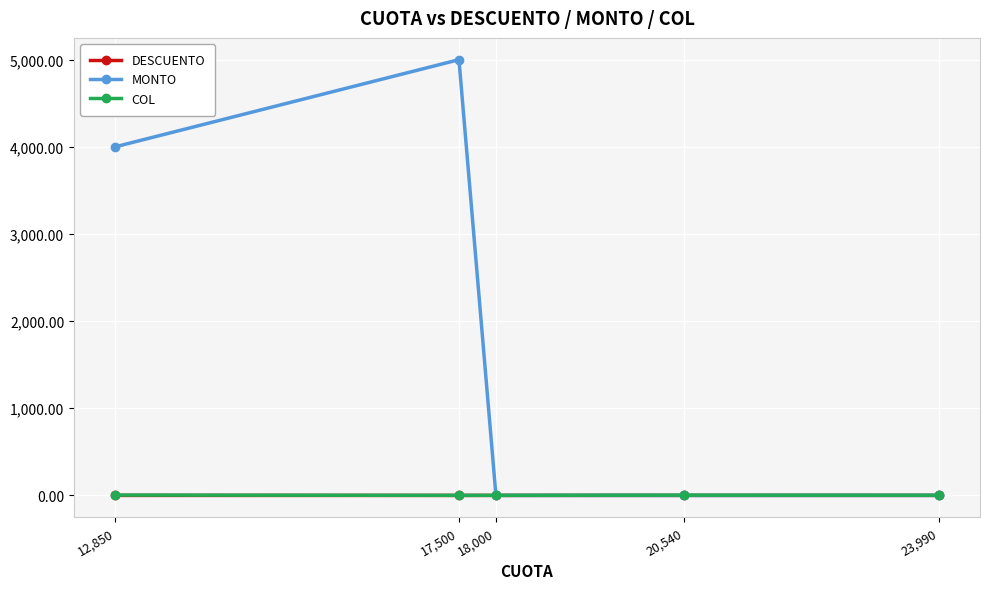

At which category is the sum across all series the highest?

17,500